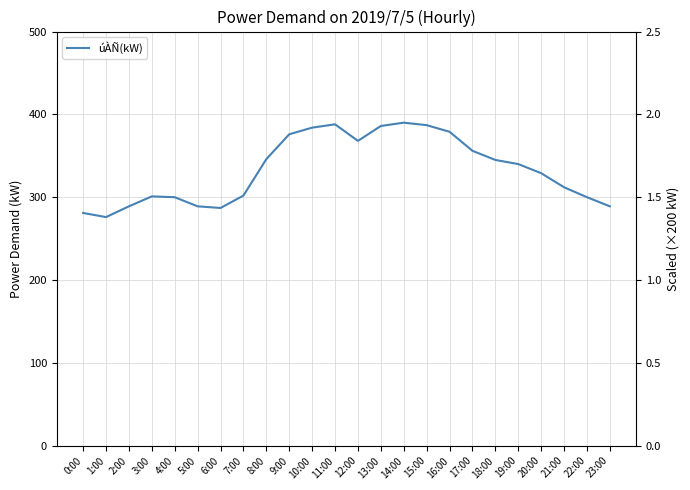

What value does the data have at 7:00?

302